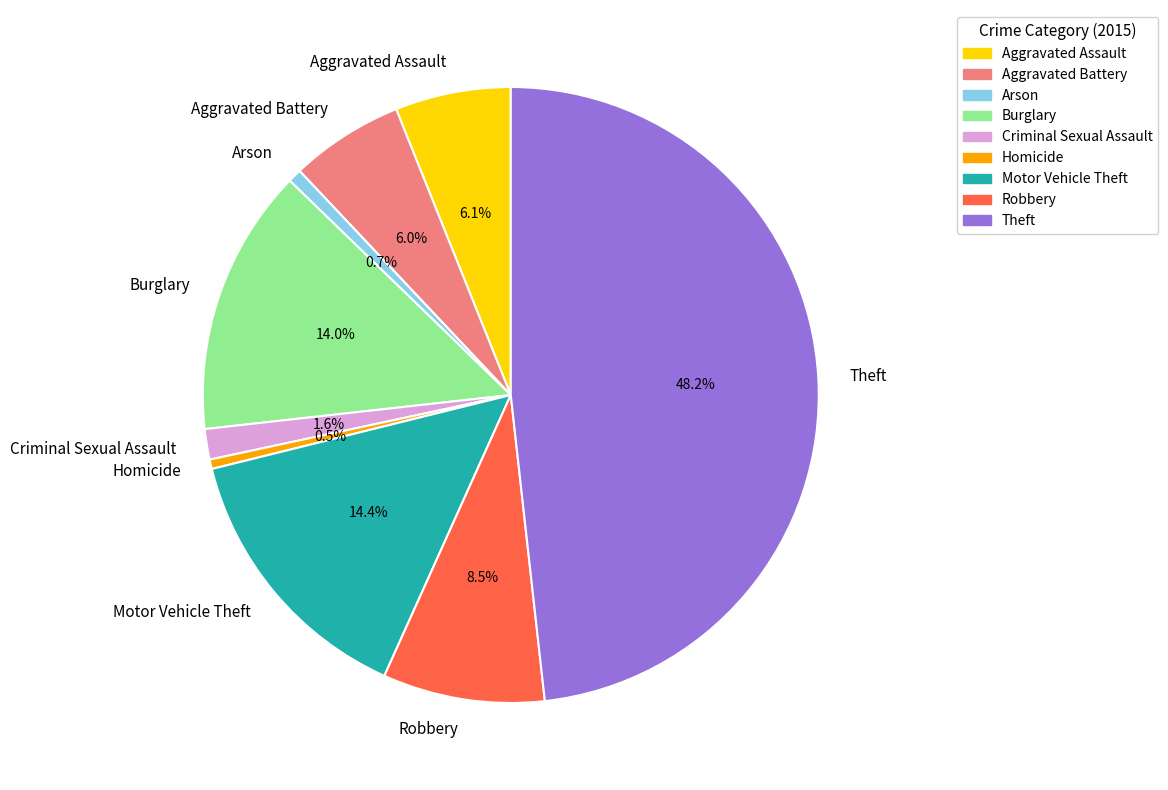

Between Motor Vehicle Theft and Theft, which is larger?

Theft